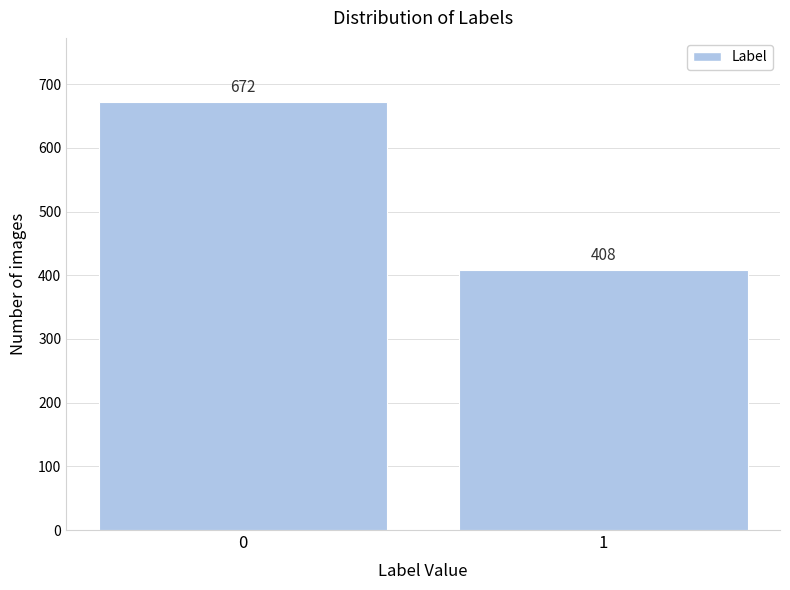

Reading left to right, extract all data points from this chart.

672	408